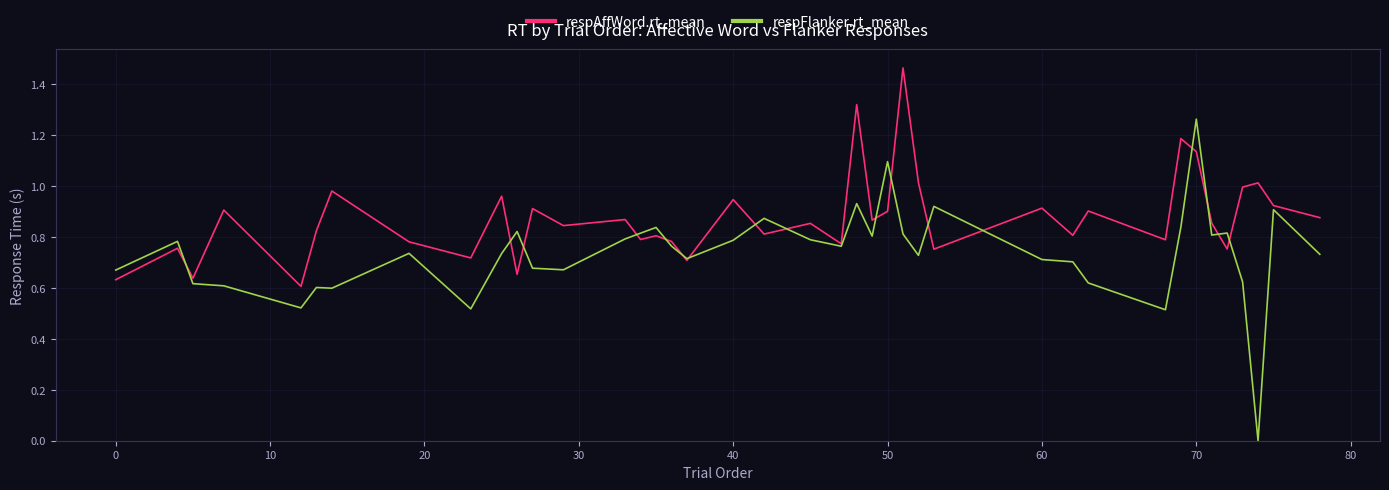

List the series in order of their peak value, lowest first.

respFlanker.rt_mean, respAffWord.rt_mean